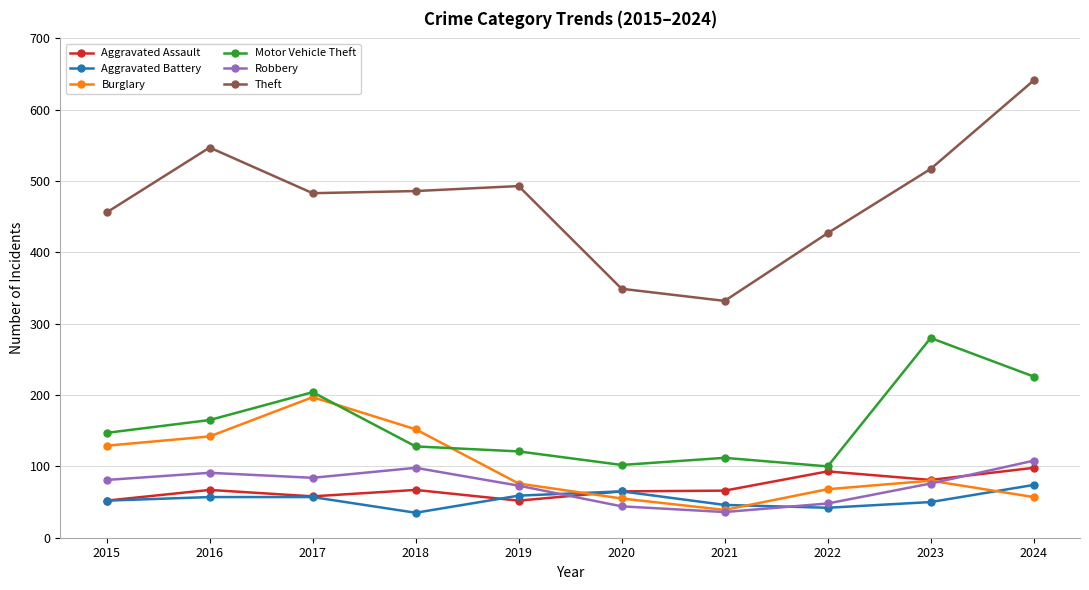

Read the Motor Vehicle Theft value at 2018.

128